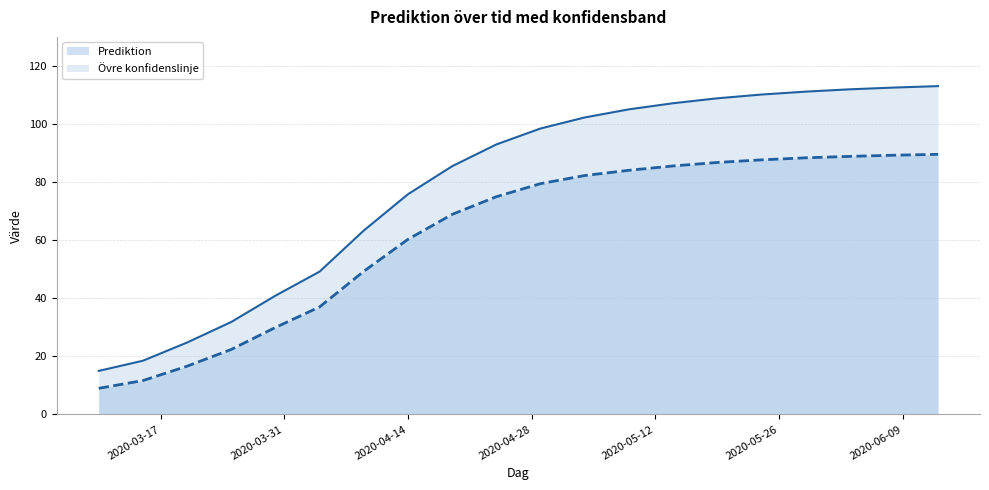

Reading left to right, extract all data points from this chart.

Prediktion: 9.0	11.7	16.6	22.4	30.0	37.0	49.3	60.3	68.9	75.0	79.5	82.3	84.1	85.6	86.8	87.7	88.4	88.9	89.3	89.6
Övre konfidenslinje: 15.0	18.5	24.8	31.9	40.9	49.2	63.4	75.9	85.5	93.0	98.5	102.3	105.1	107.2	108.9	110.2	111.2	112.0	112.6	113.1